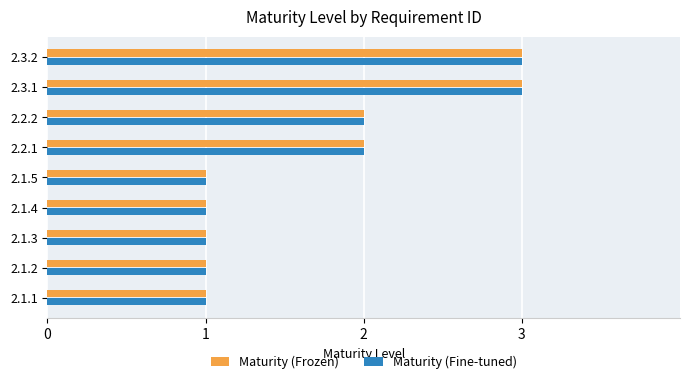

What is the sum of all Maturity (Fine-tuned) values?

15